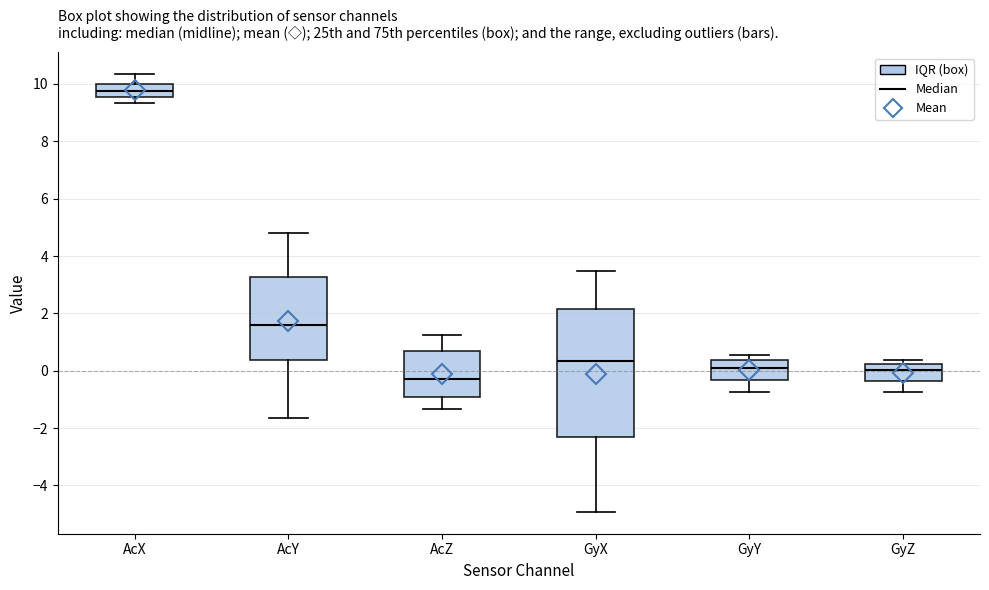

Which box is the tallest, from its lower edge to its upper edge?

GyX